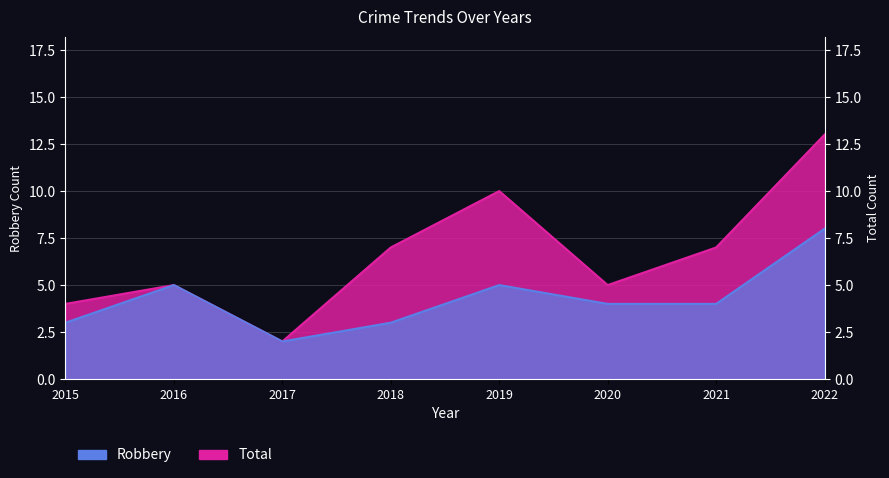

At 2015, list the series in order from smallest to largest.

Robbery, Total